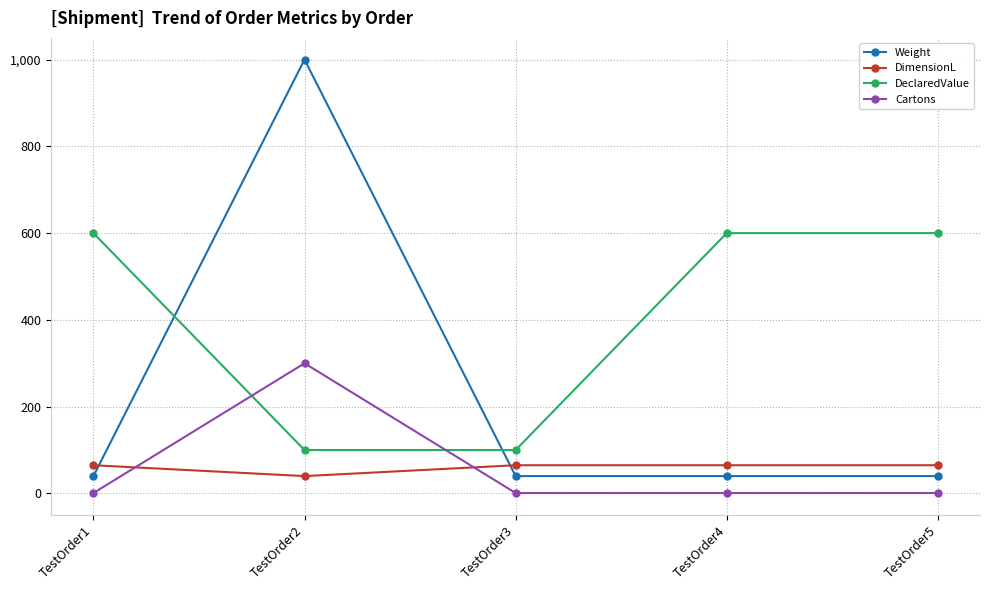

Is it true that Cartons equals 300 at TestOrder2?

True